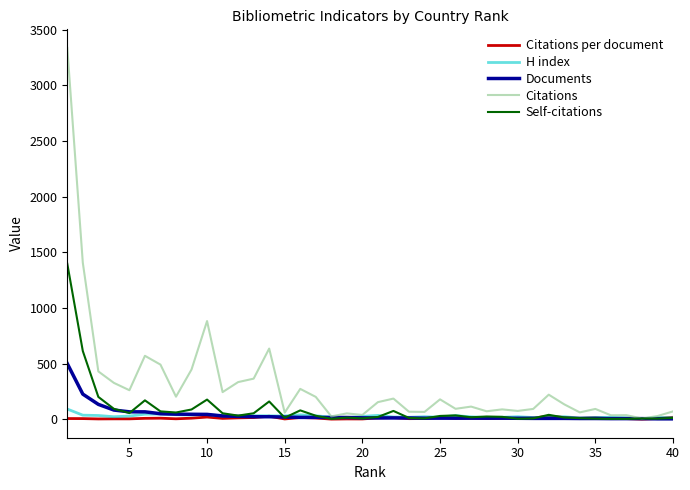

What is the maximum value for Citations?

3335.0